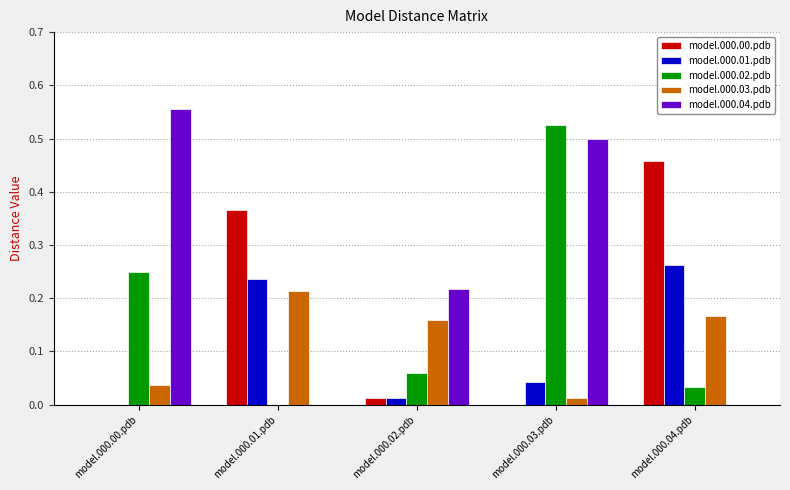

Which category has the highest value across all series?

model.000.00.pdb